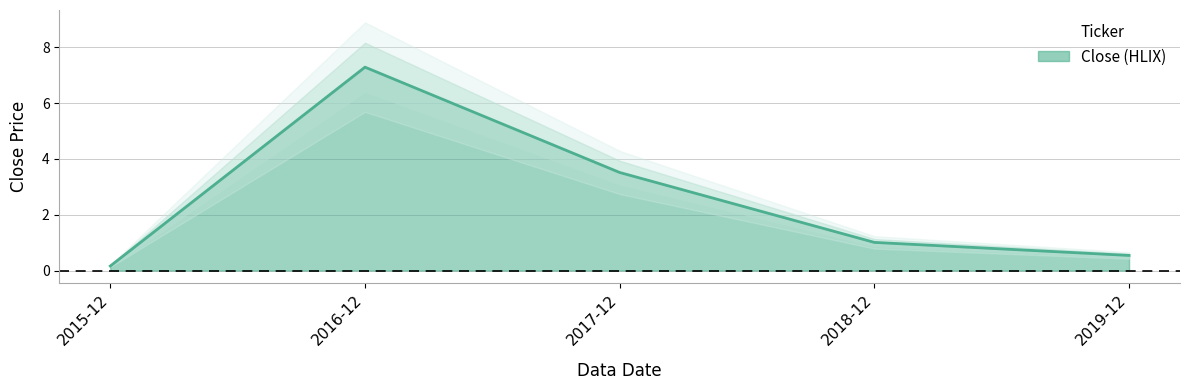

What position from the right is 2018-12?

2